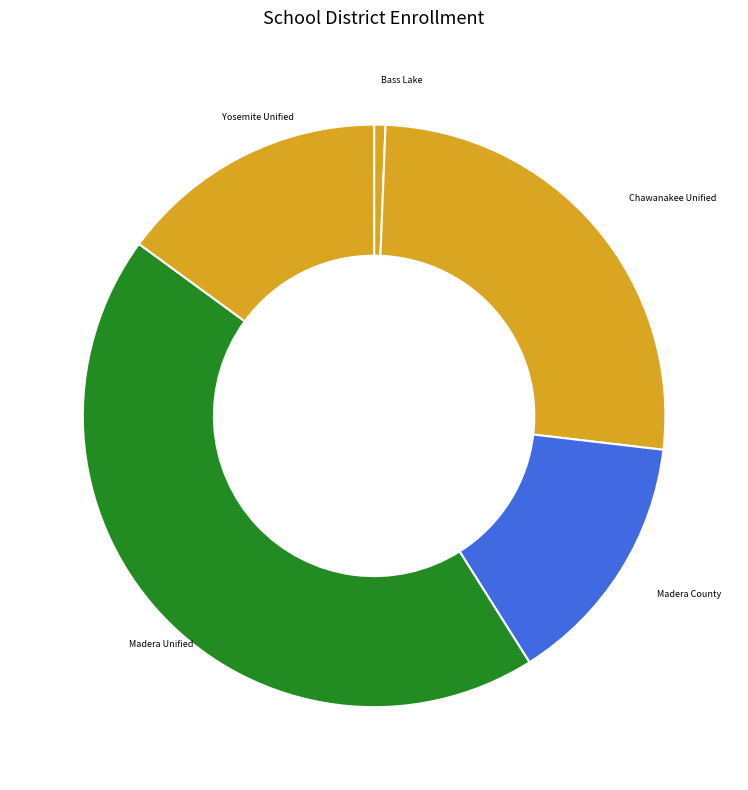

Count the number of slices in the pie.

5